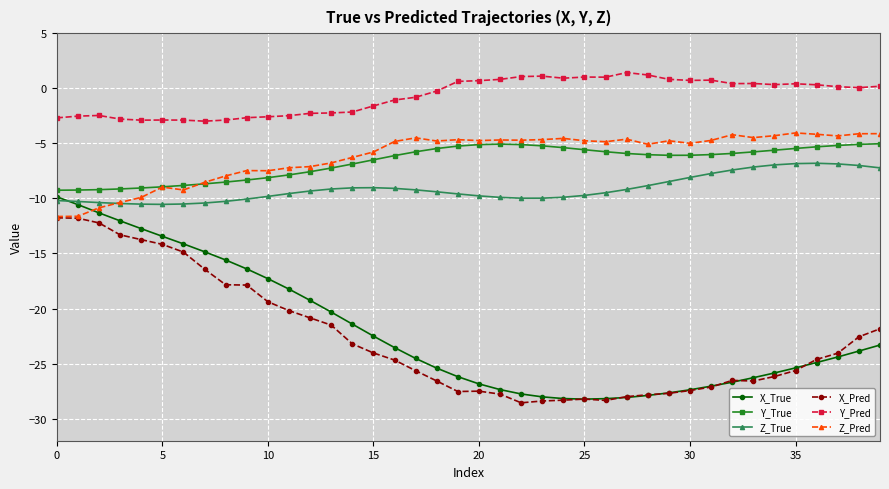

Count the number of categories in the chart.

40